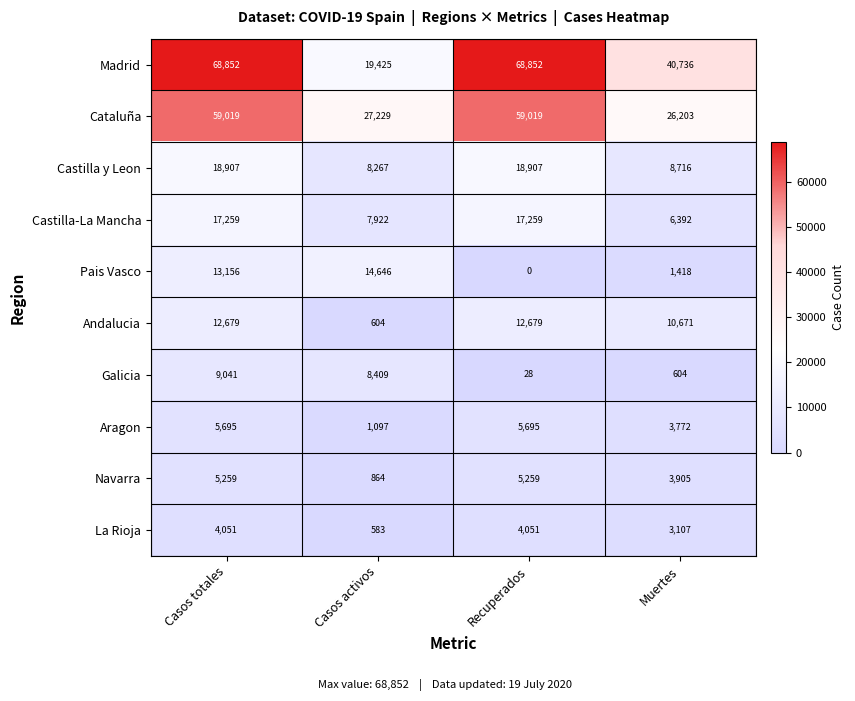

True or false: Cataluña has a value of 12135 at Casos activos.

False